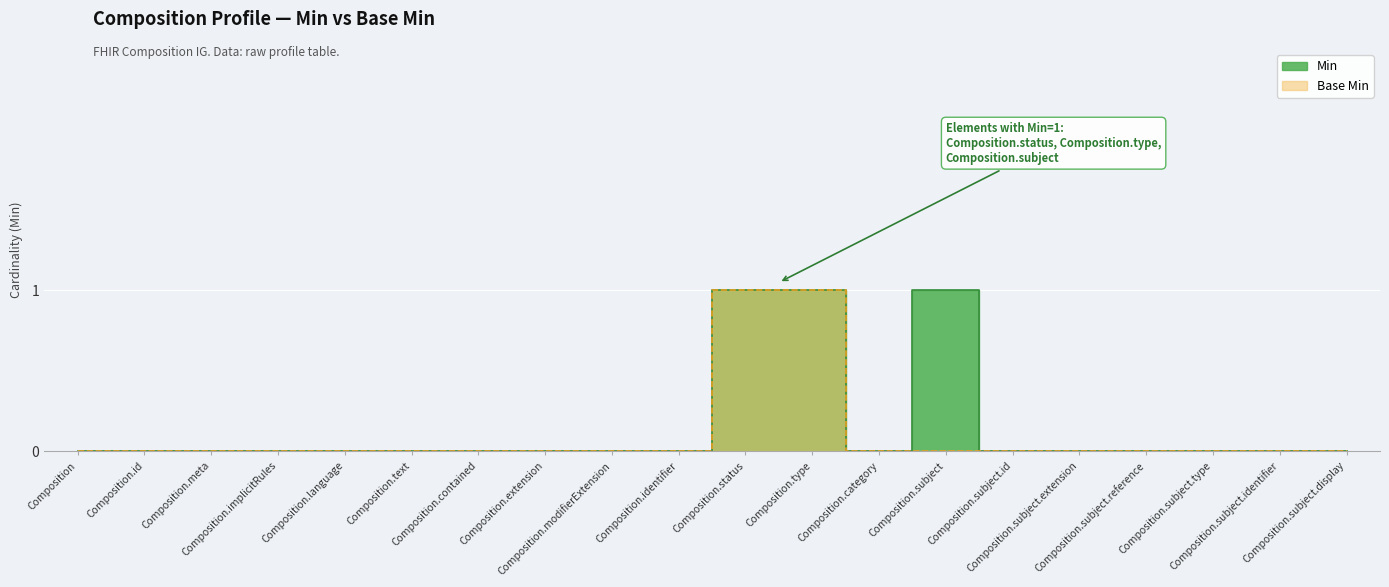

At Composition.identifier, list the series in order from largest to smallest.

Min, Base Min